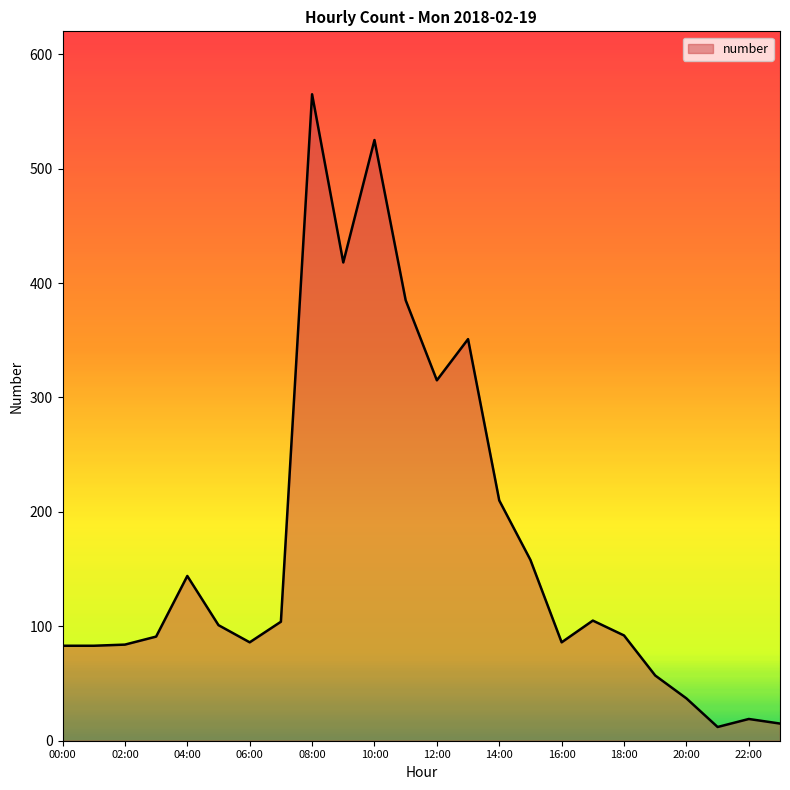

What is the sum of all values?

4126